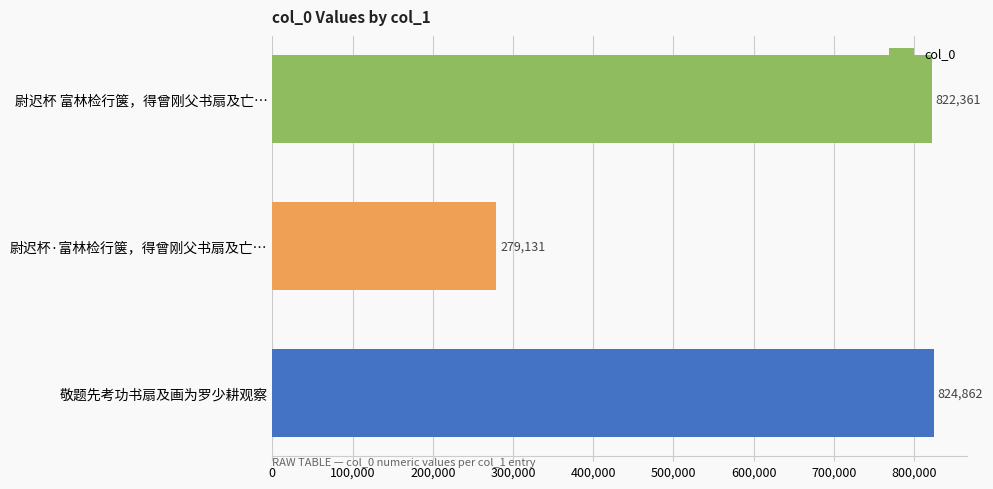

Rank the categories by value from highest to lowest.

敬题先考功书扇及画为罗少耕观察, 尉迟杯 富林检行箧，得曾刚父书扇及亡…, 尉迟杯·富林检行箧，得曾刚父书扇及亡…